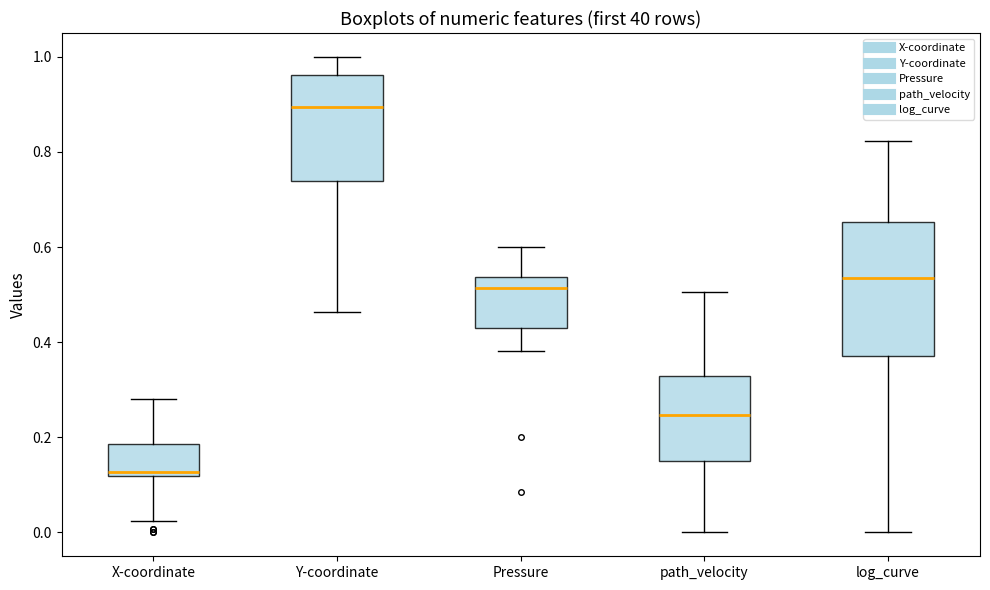

Where is the upper edge of the box for Y-coordinate on the y-axis? The values are not printed on the chart, so give them approximately, as read against the axis.

0.96